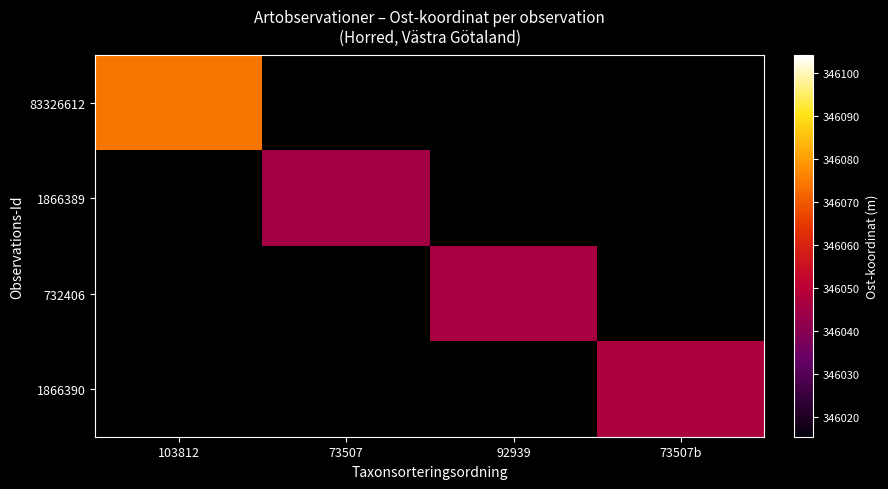

Which category has the highest value across all series?

103812